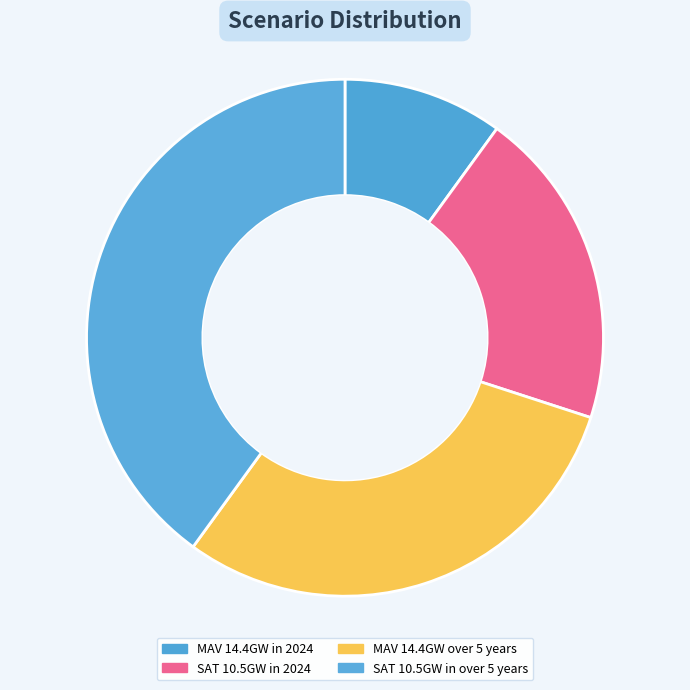

How many slices are in this pie chart?

4